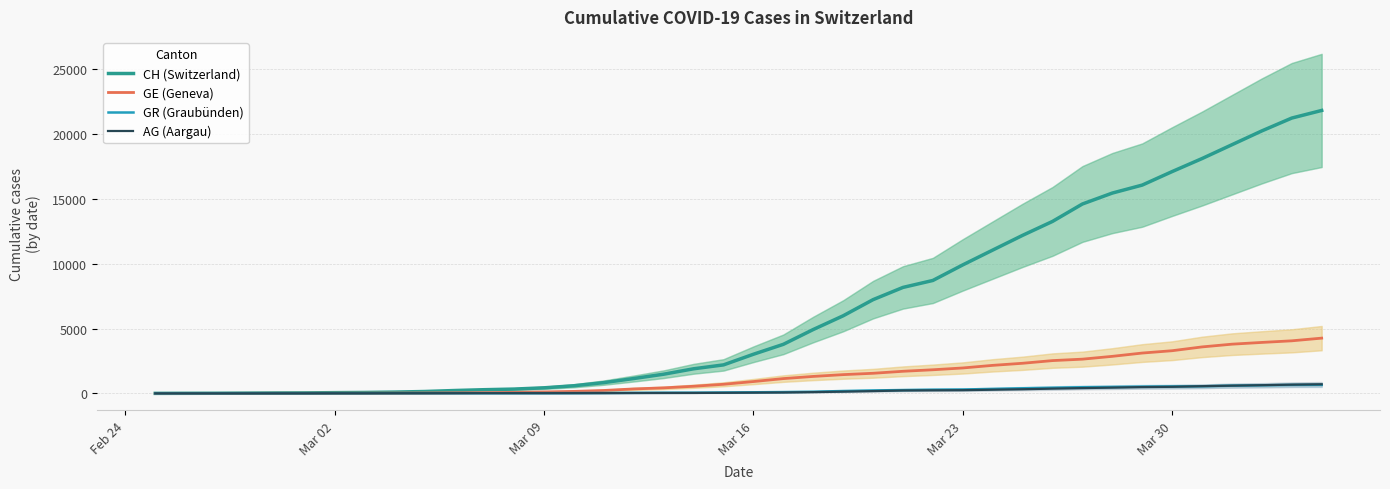

How many data points does each series have?

40